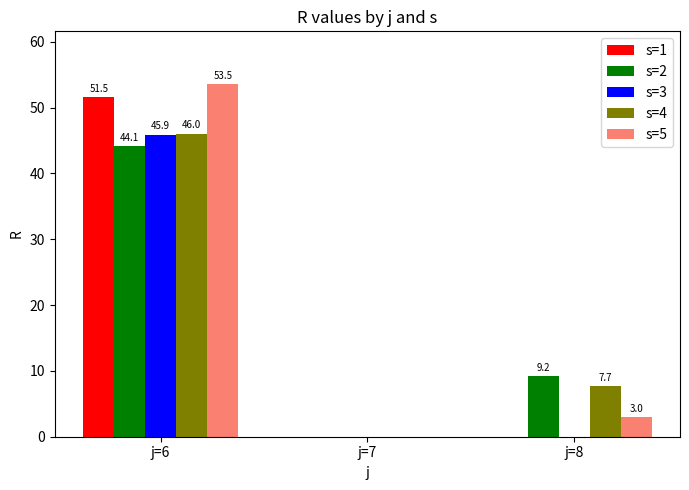

What is the sum of the s=3 values at j=8 and j=6?

45.9